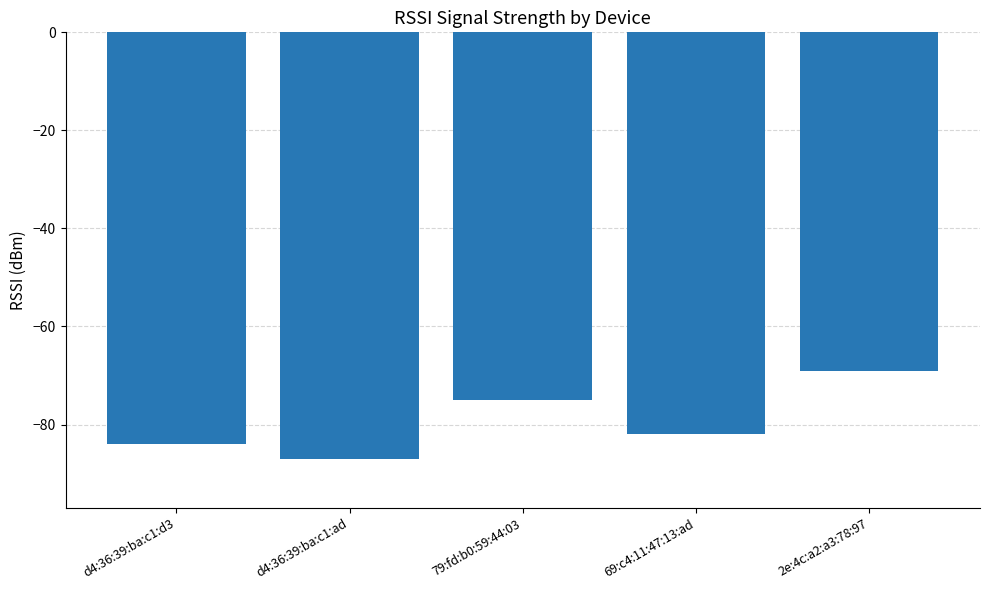

Does the chart contain any negative values?

Yes